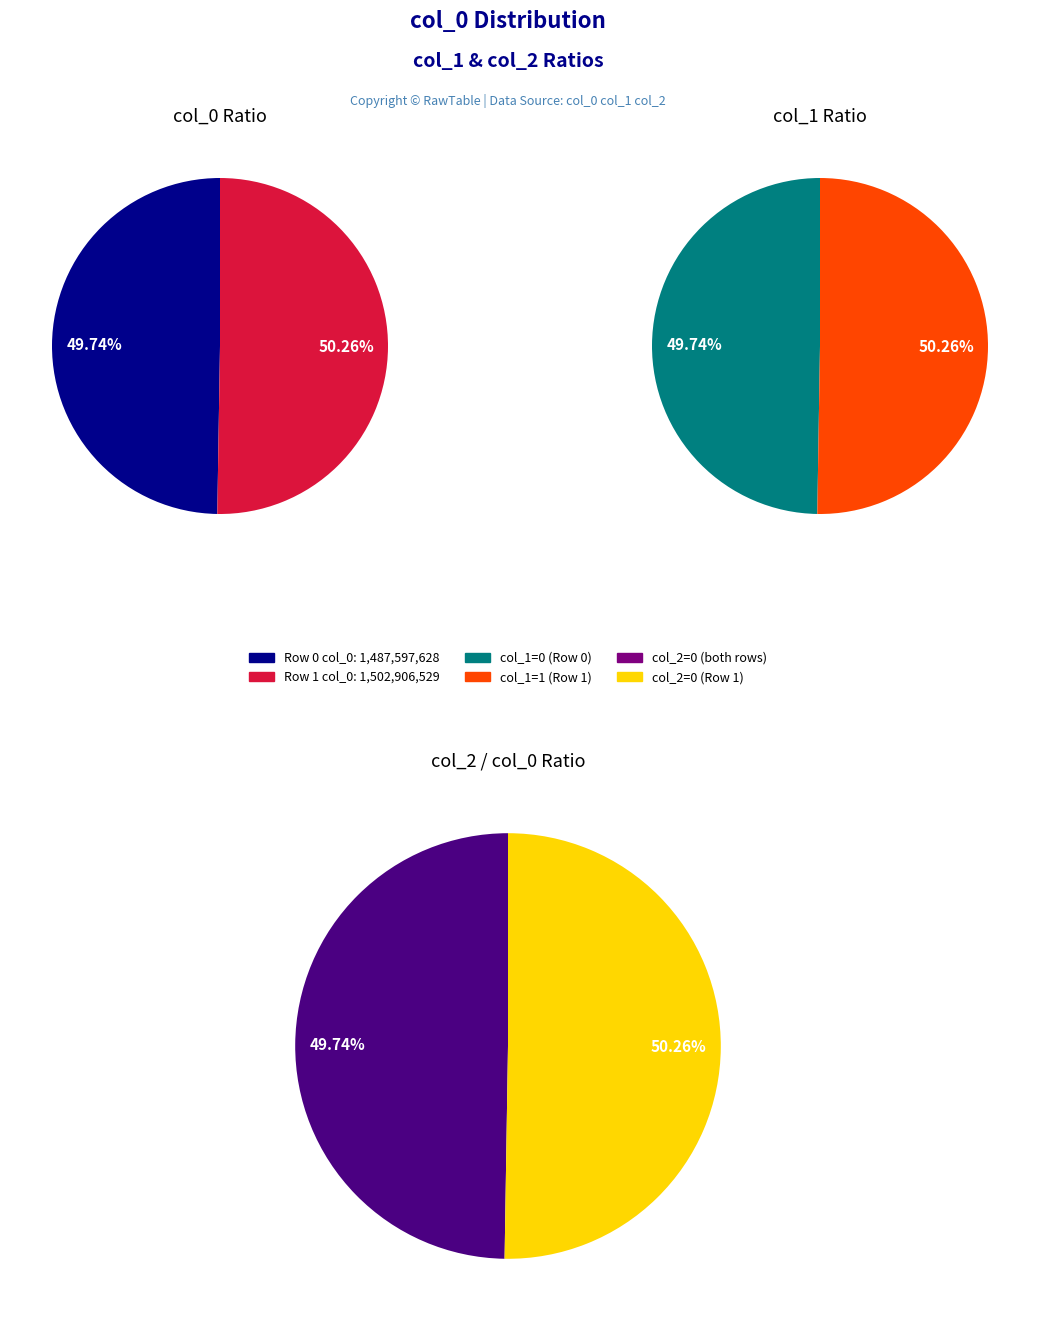

Is the sum of 1 and 0 greater than half?

Yes